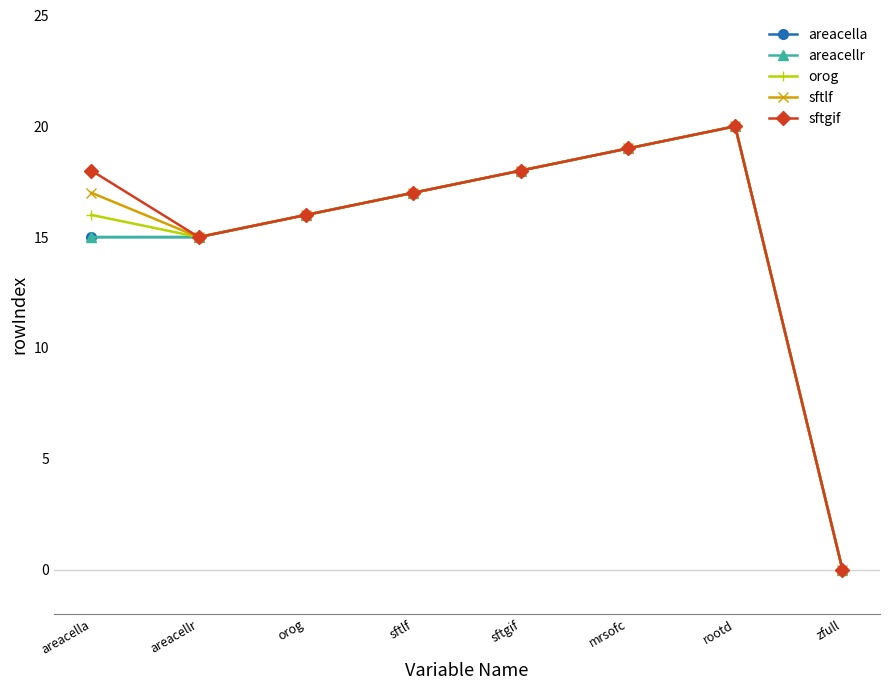

Does the chart have visible grid lines?

No